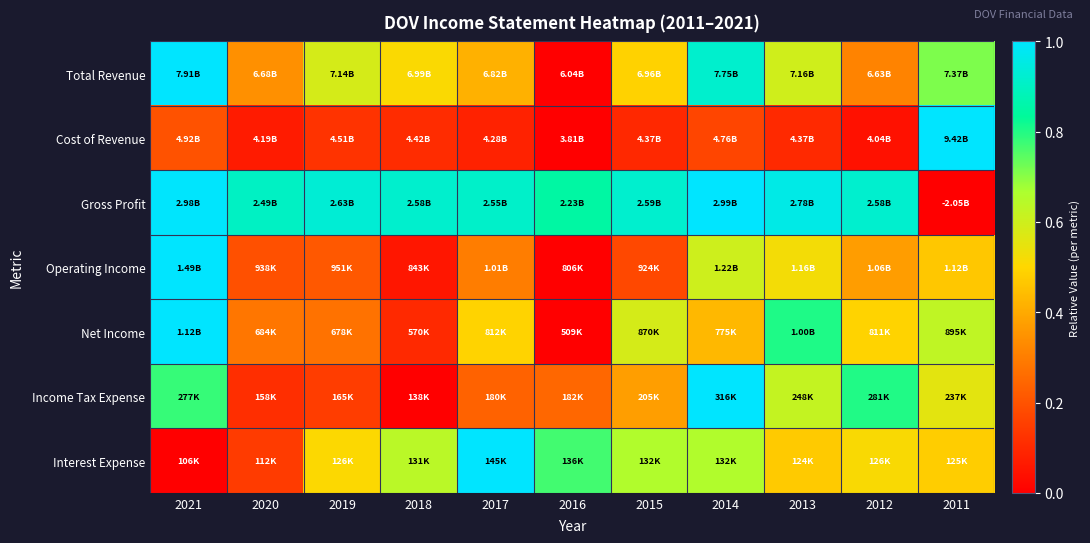

How many categories are shown in the chart?

11